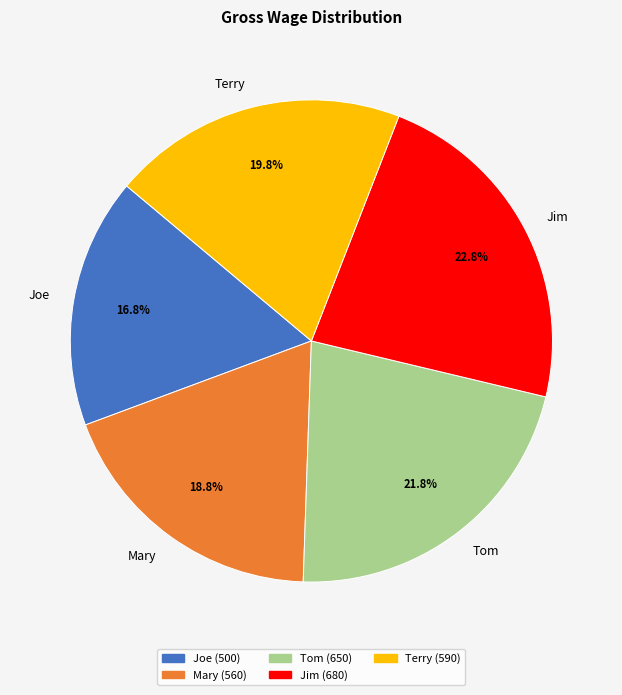

Which category has the biggest portion of the pie?

Jim